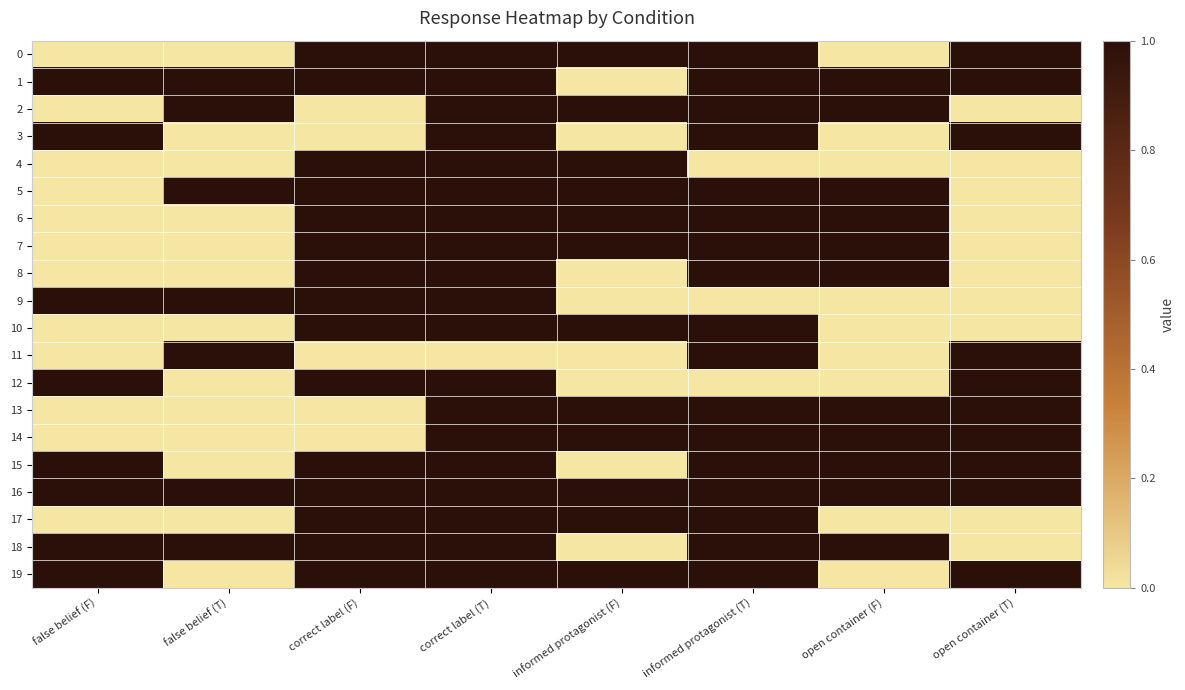

Count the number of categories in the chart.

8